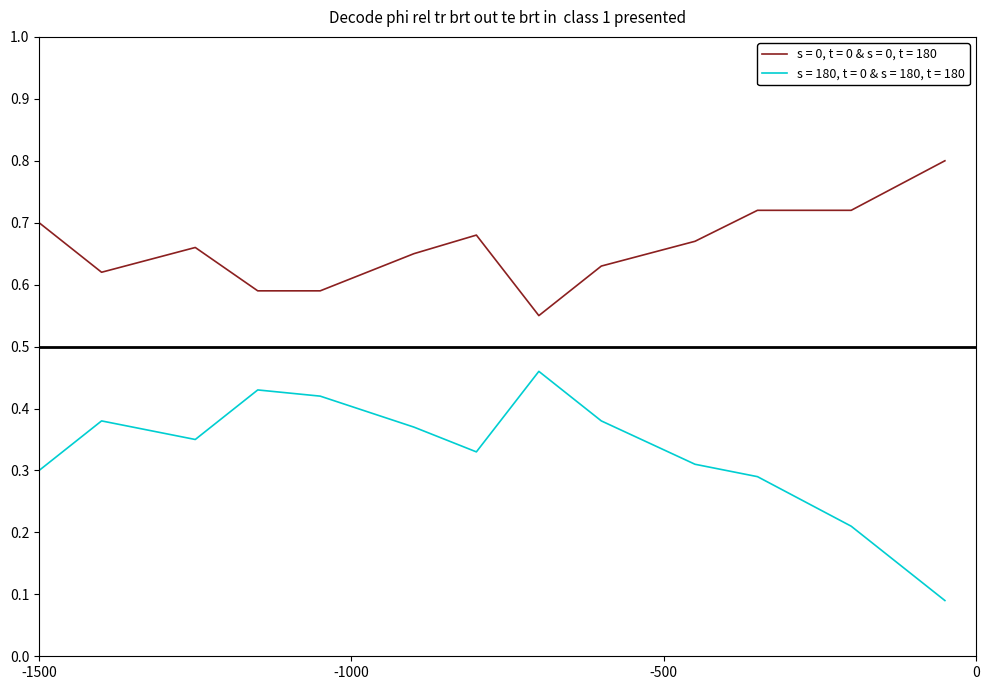

Does the chart have visible grid lines?

No